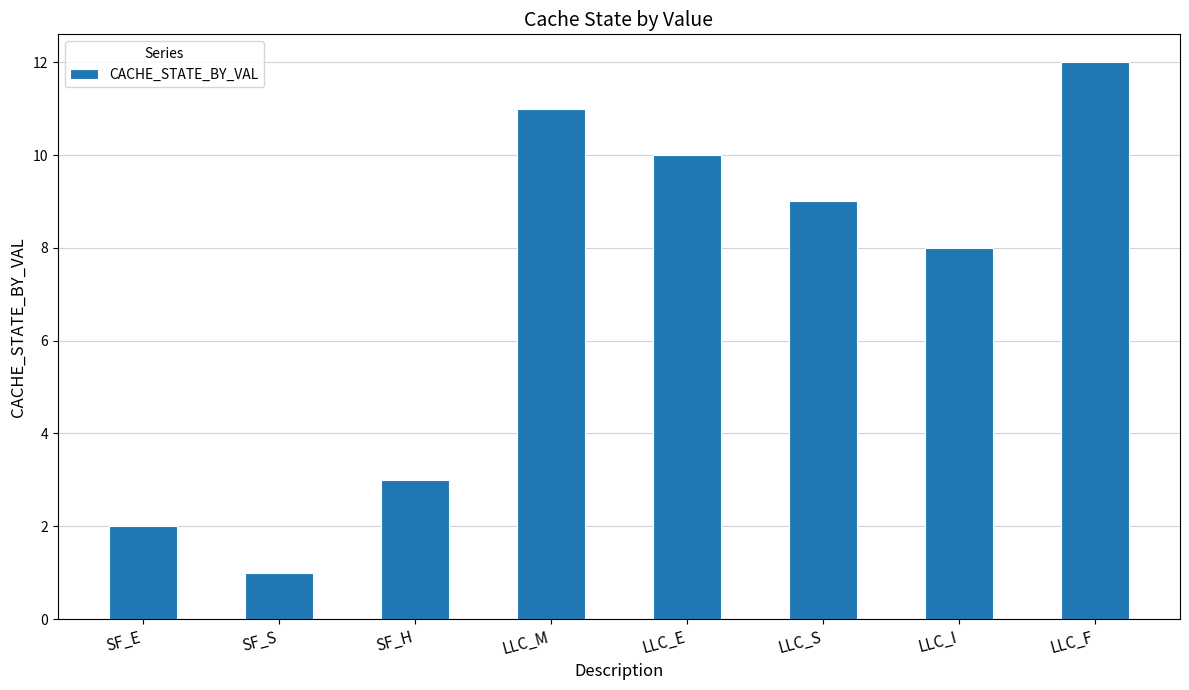

Rank the categories by value from highest to lowest.

LLC_F, LLC_M, LLC_E, LLC_S, LLC_I, SF_H, SF_E, SF_S